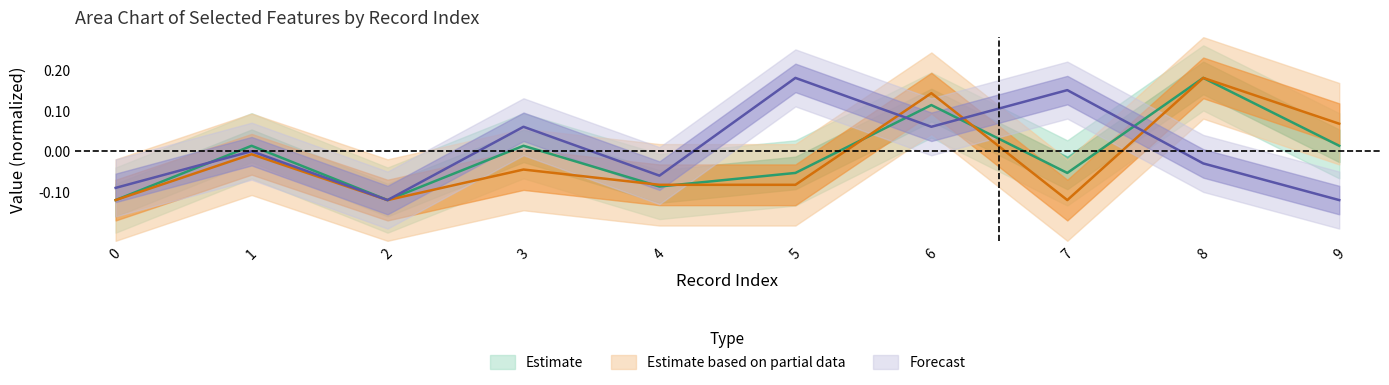

Reading left to right, transcribe all the data shown in this chart.

priors_count: 0=-0.1	1=0.0	2=-0.1	3=0.1	4=-0.1	5=0.2	6=0.1	7=0.2	8=-0.0	9=-0.1
v_decile_score: 0=-0.1	1=-0.0	2=-0.1	3=-0.0	4=-0.1	5=-0.1	6=0.1	7=-0.1	8=0.2	9=0.1
decile_score: 0=-0.1	1=0.0	2=-0.1	3=0.0	4=-0.1	5=-0.1	6=0.1	7=-0.1	8=0.2	9=0.0